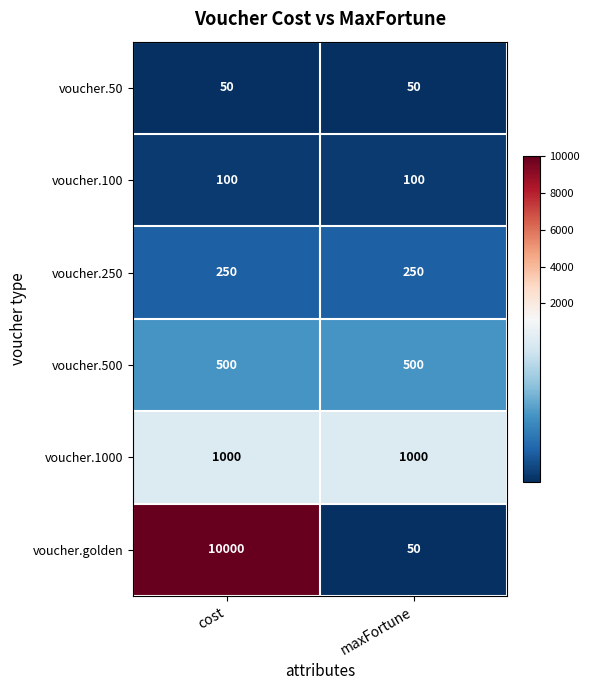

The voucher.100 series shows 100 at cost. True or false?

True